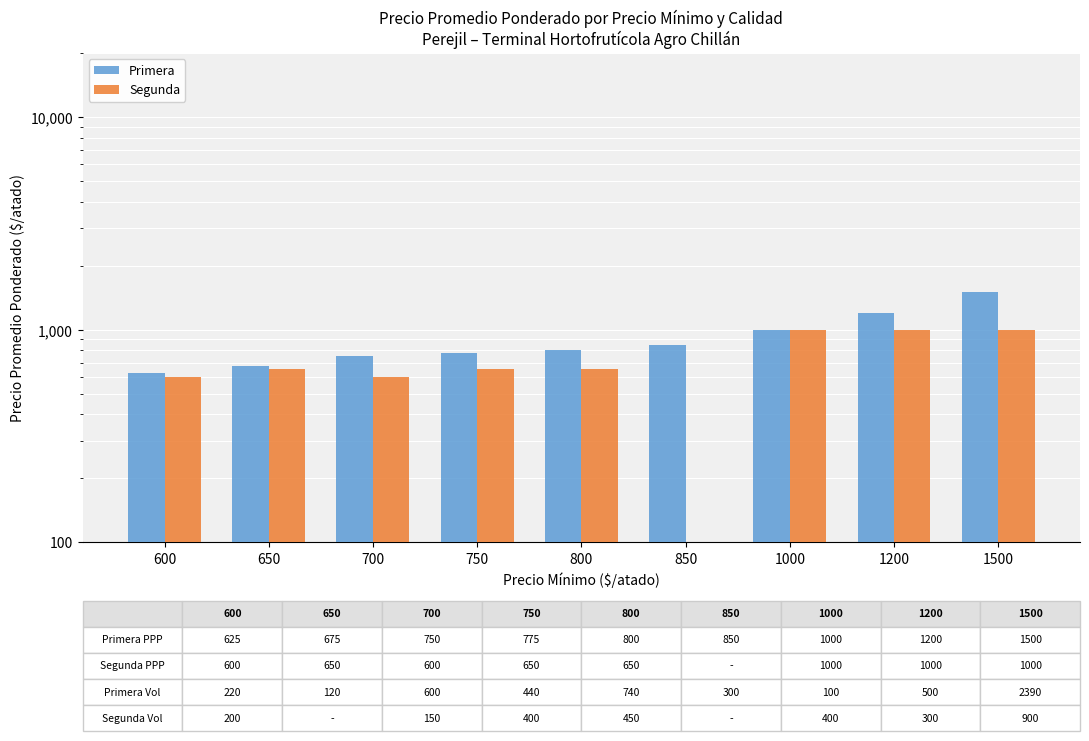

Reading left to right, transcribe all the data shown in this chart.

Primera: 625	675	750	775	800	850	1000	1200	1500
Segunda: 600	650	600	650	650	0	1000	1000	1000